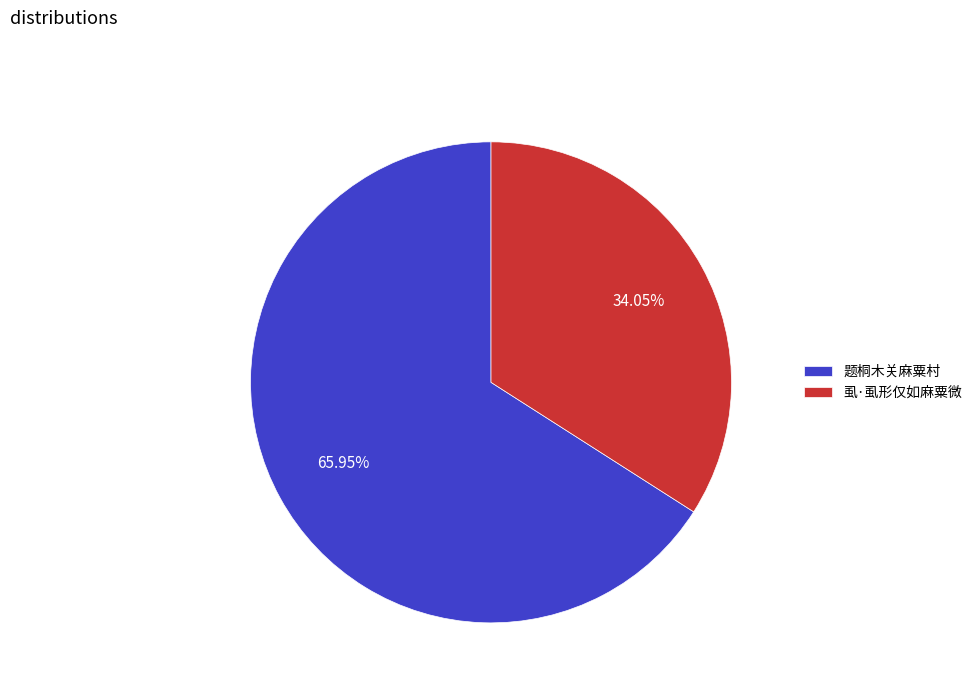

What is the smallest slice in the pie chart?

虱·虱形仅如麻粟微